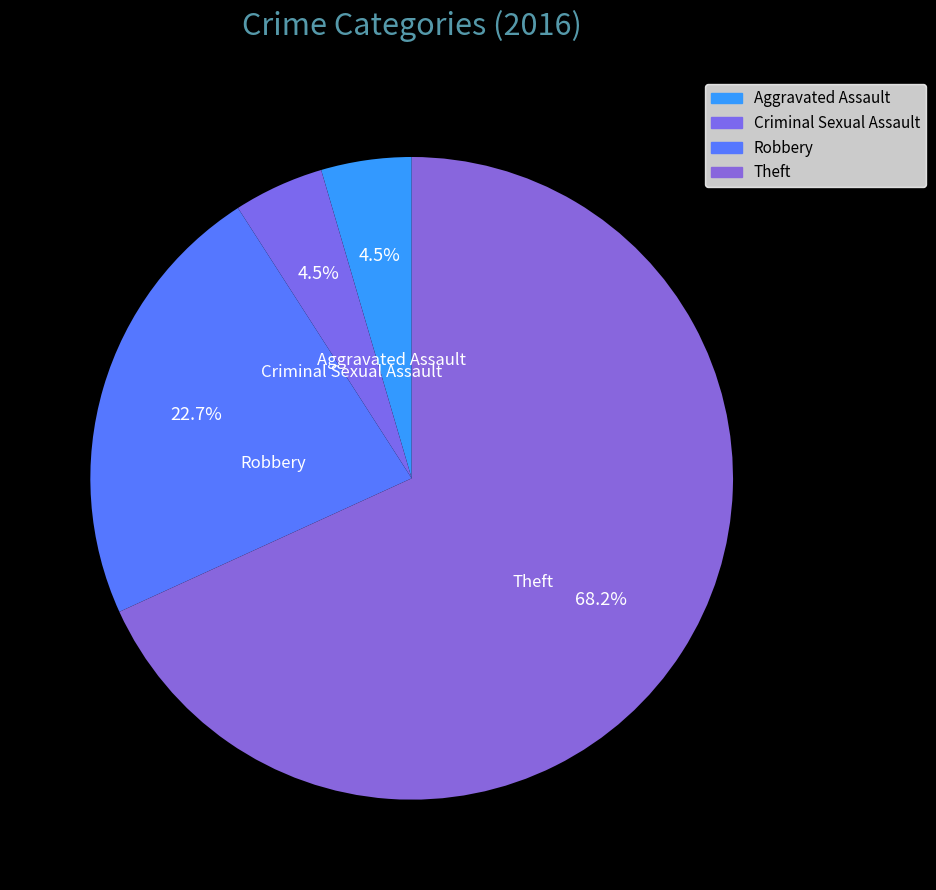

How many slices are in this pie chart?

4